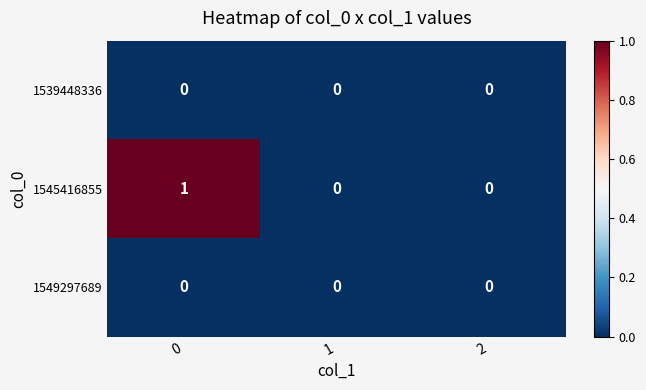

Is the value of 1545416855 at 0 greater than the value of 1539448336 at 0?

Yes